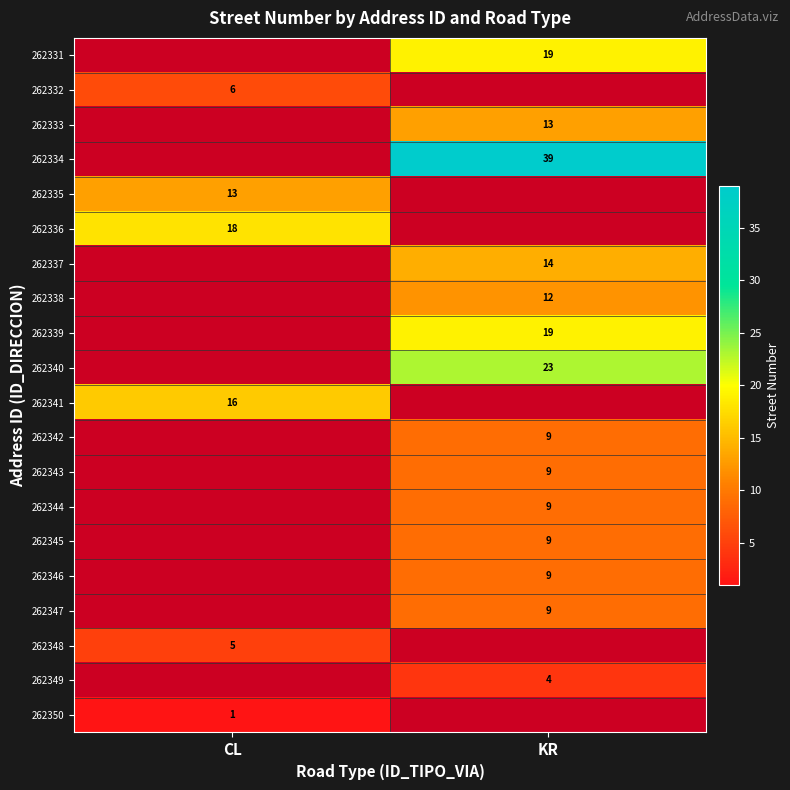

Is it true that 262337 equals 14 at KR?

True